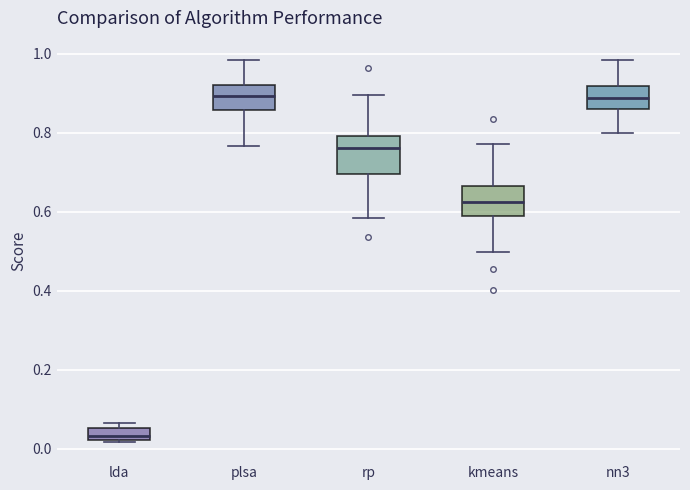

Reading left to right, read every box against the y-axis: the position of its median line, the range the box covers, and the ends of its whiskers. The values are not printed on the chart, so give them approximately, as read against the axis.

lda: median 0.04, box 0.02 to 0.06, whiskers 0.02 to 0.06 (just above the box's upper edge)
plsa: median 0.90, box 0.86 to 0.92, whiskers 0.76 to 0.98
rp: median 0.76, box 0.70 to 0.80, whiskers 0.58 to 0.90
kmeans: median 0.62, box 0.58 to 0.66, whiskers 0.50 to 0.78
nn3: median 0.88, box 0.86 to 0.92, whiskers 0.80 to 0.98